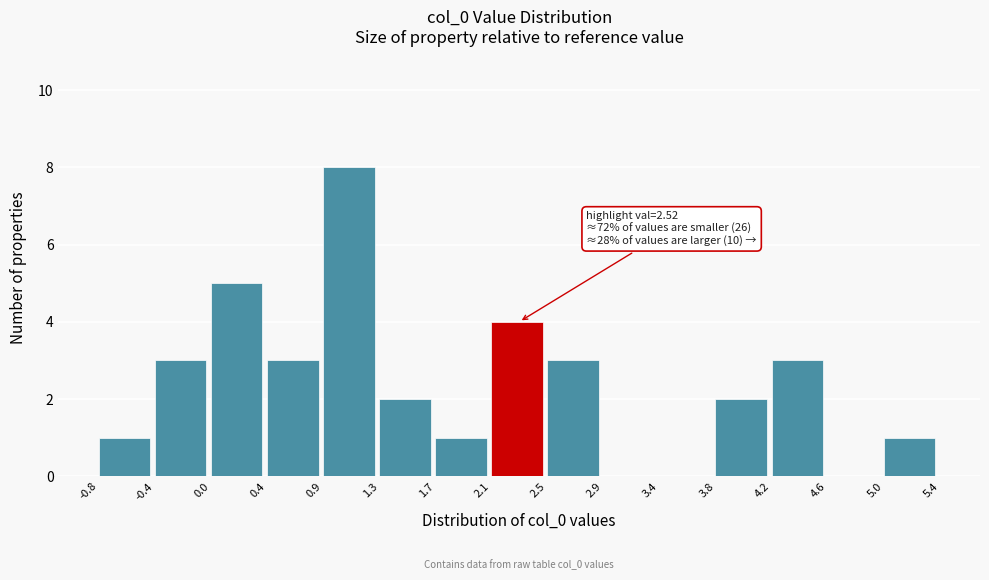

Over which range of the x-axis is the bar tallest?

0.9 to 1.3